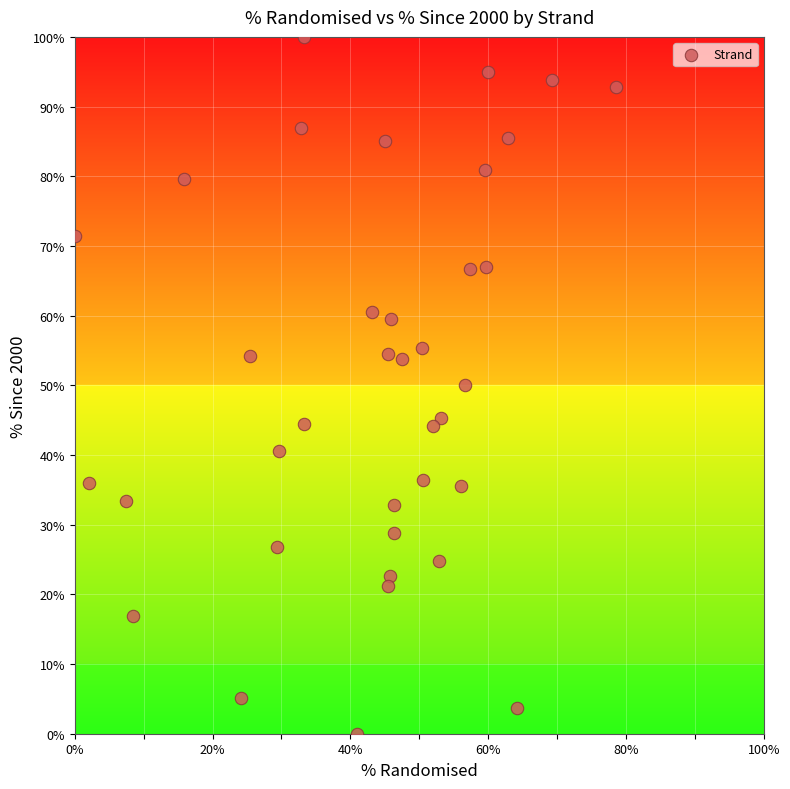

What is the range of X values (max minus min)?

78.6